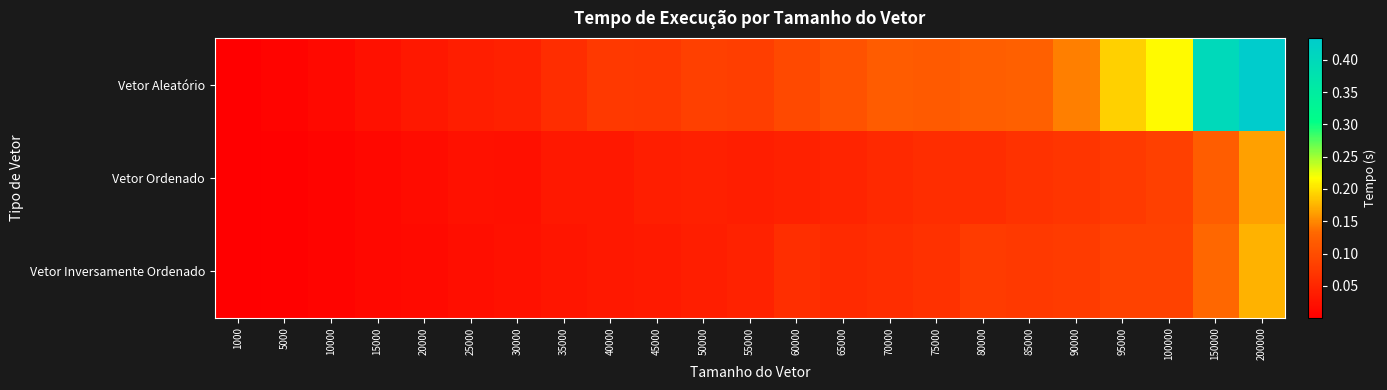

Between 75000 and 5000, which is larger?

75000